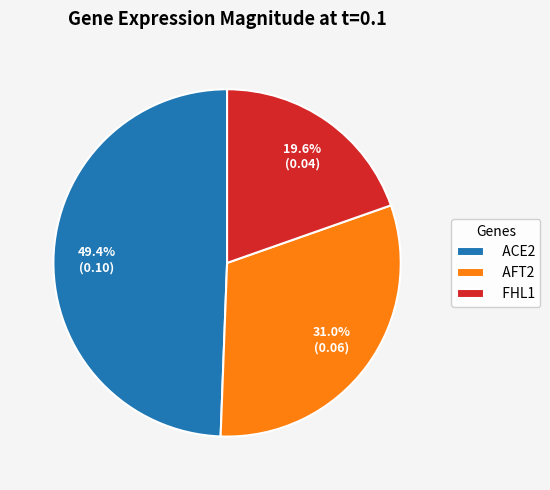

Is it true that AFT2 is 43% of the pie?

False